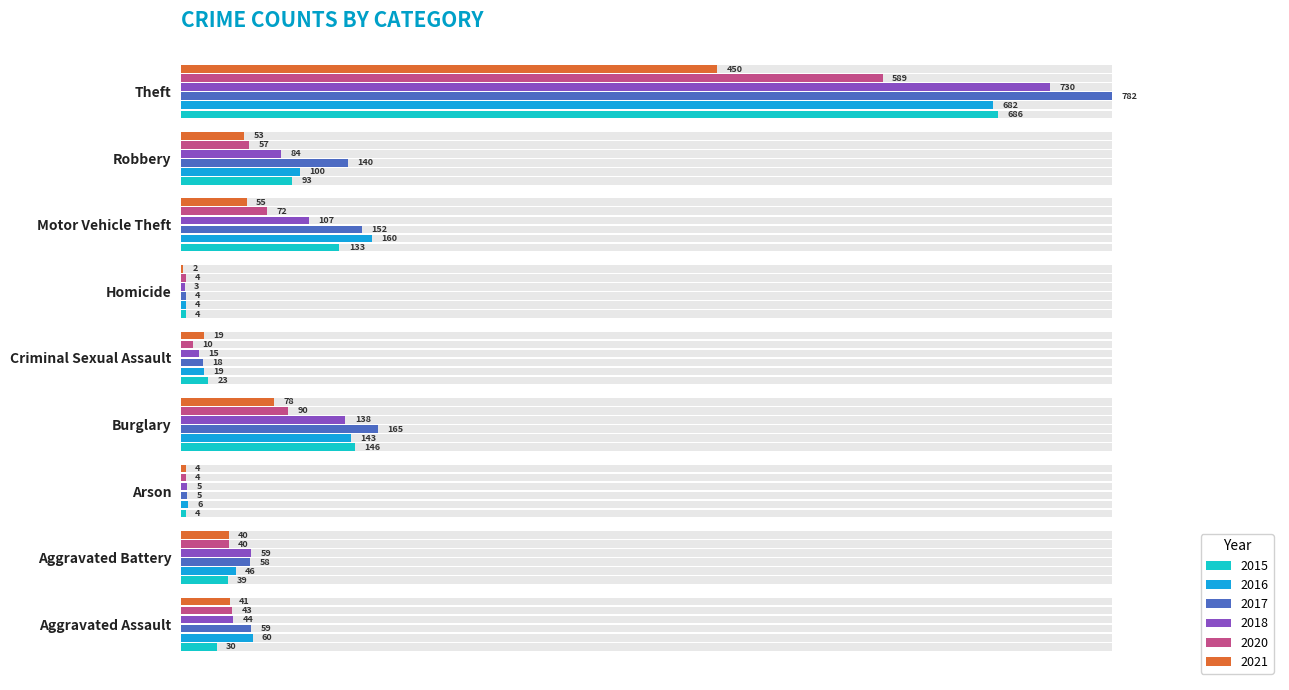

Reading left to right, list all the values displayed in this chart.

2015: 30	39	4	146	23	4	133	93	686
2016: 60	46	6	143	19	4	160	100	682
2017: 59	58	5	165	18	4	152	140	782
2018: 44	59	5	138	15	3	107	84	730
2020: 43	40	4	90	10	4	72	57	589
2021: 41	40	4	78	19	2	55	53	450